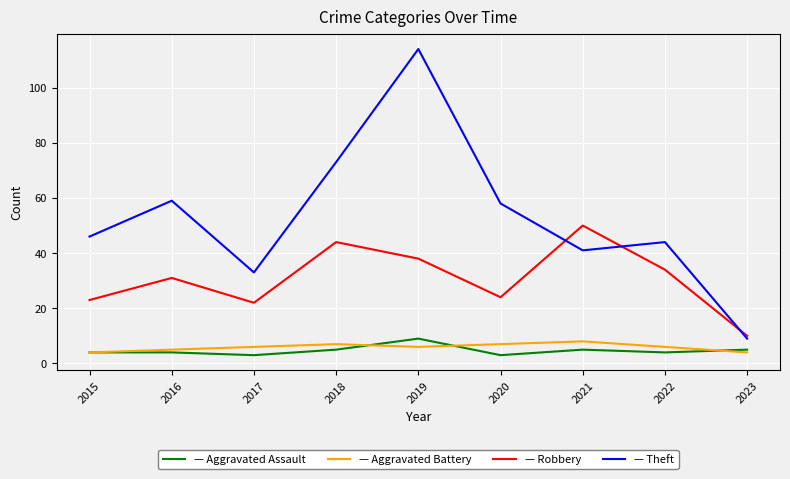

At which category is the sum across all series the highest?

2019